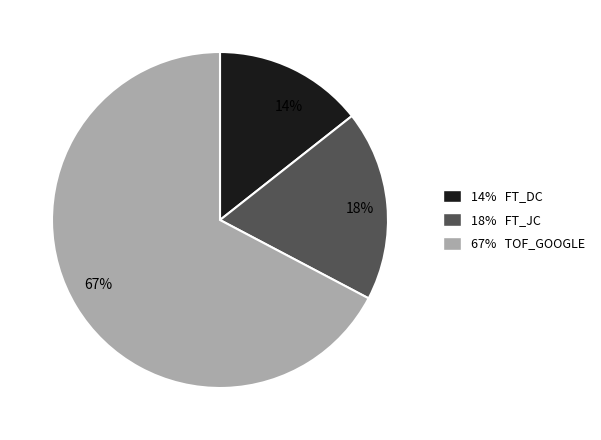

Is there any slice that represents more than half of the pie?

Yes